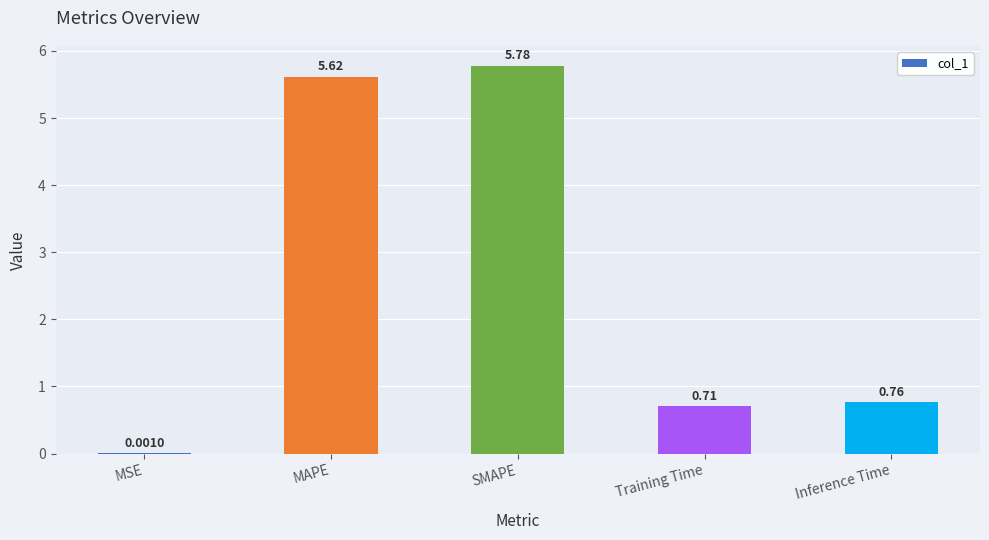

Which label corresponds to the largest value in the chart?

SMAPE